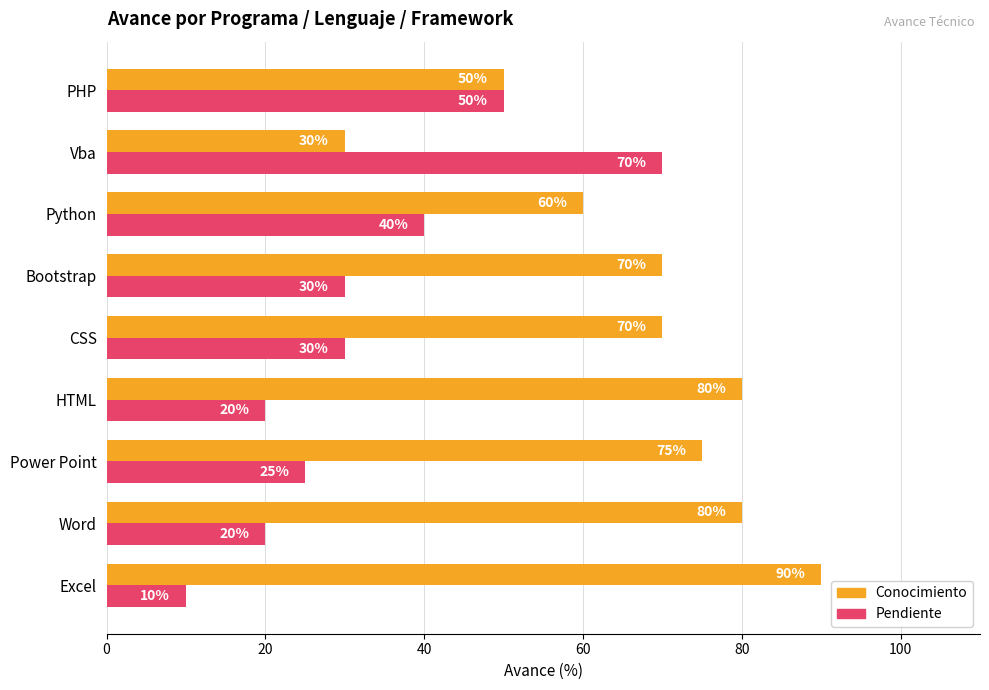

What is the spread (max minus min) of values at Vba?

40